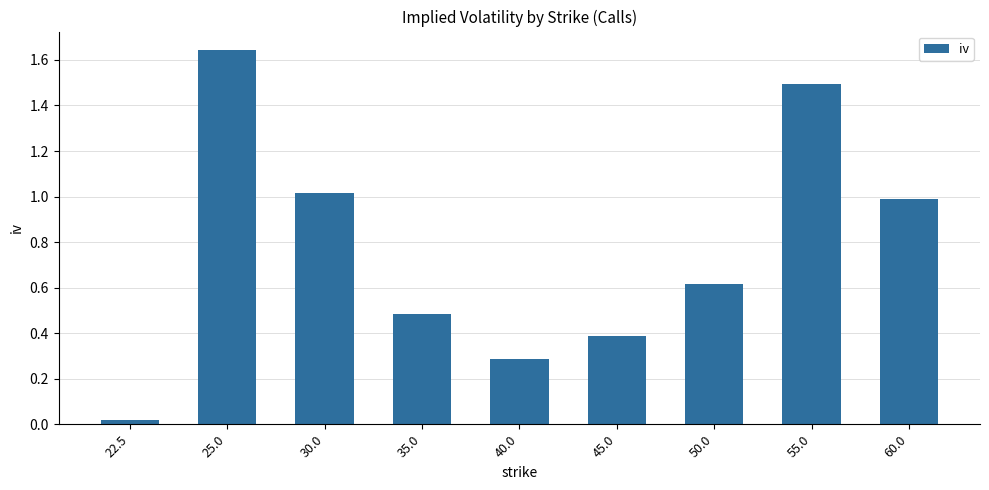

How many bars are there in total?

9